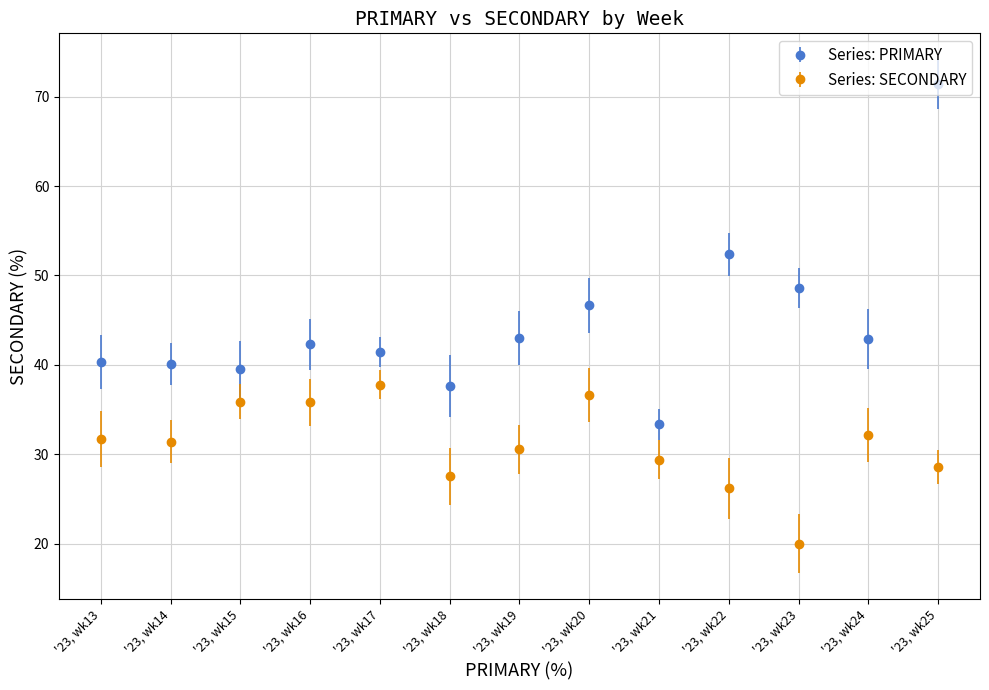

Between '23, wk14 and '23, wk20, which series saw the biggest shift?

Series: PRIMARY